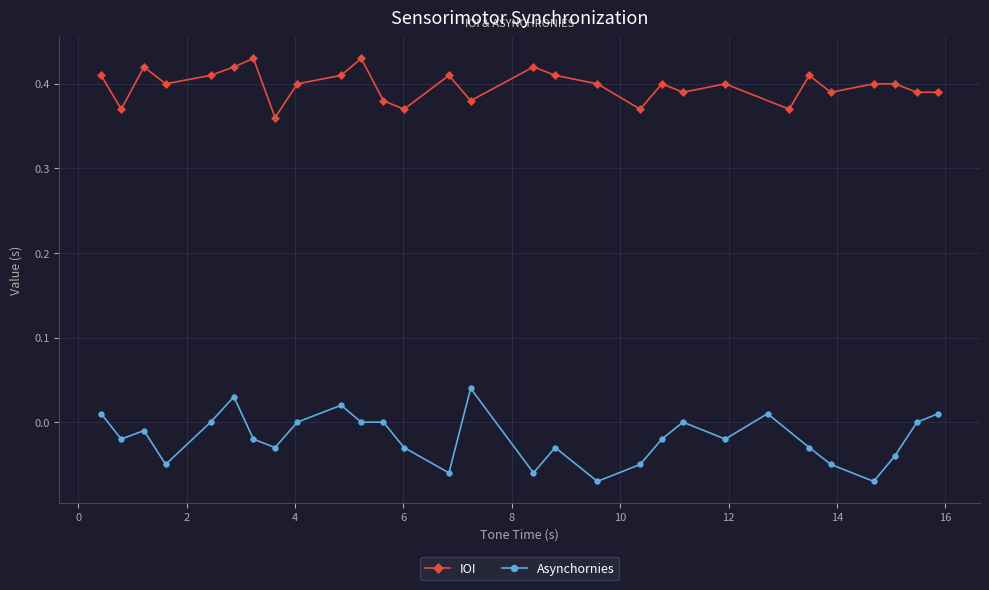

What is the maximum value shown in the chart?

0.4